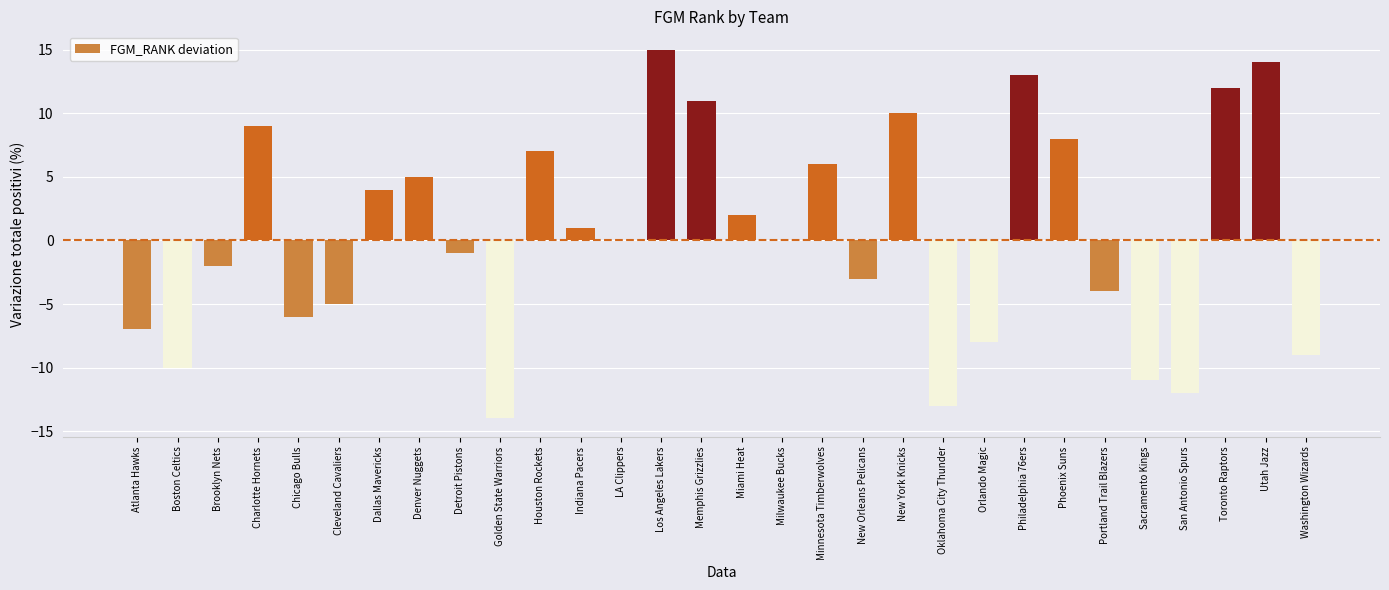

What is the maximum value shown in the chart?

15